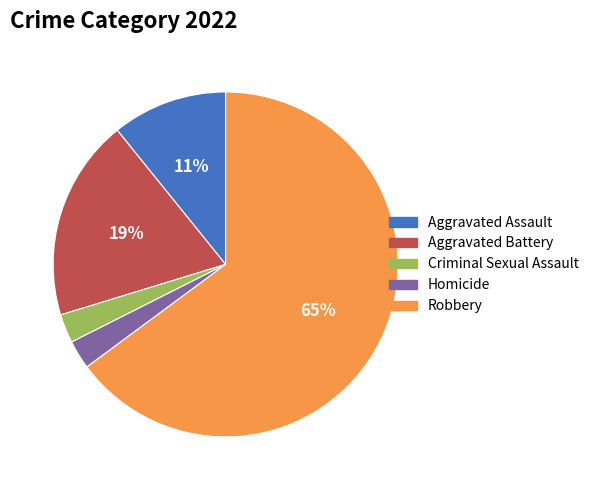

Which slice represents more than half of the pie?

Robbery